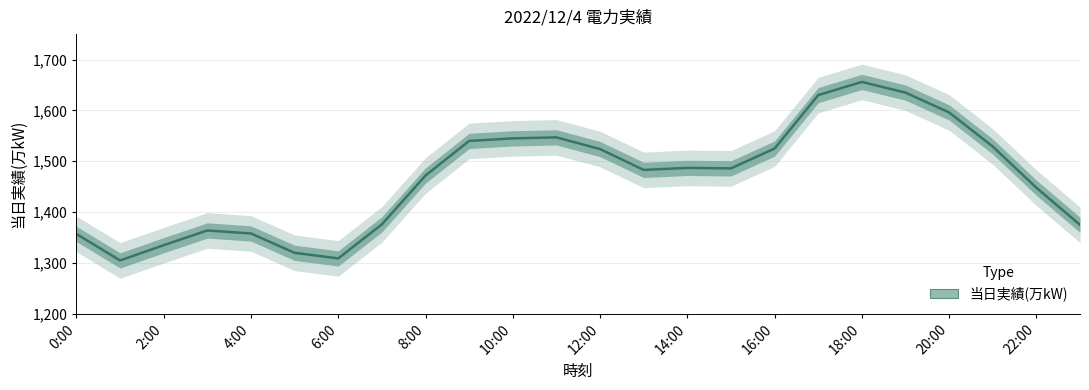

How many interior local valleys (lower than both neighbors) does the data have?

4